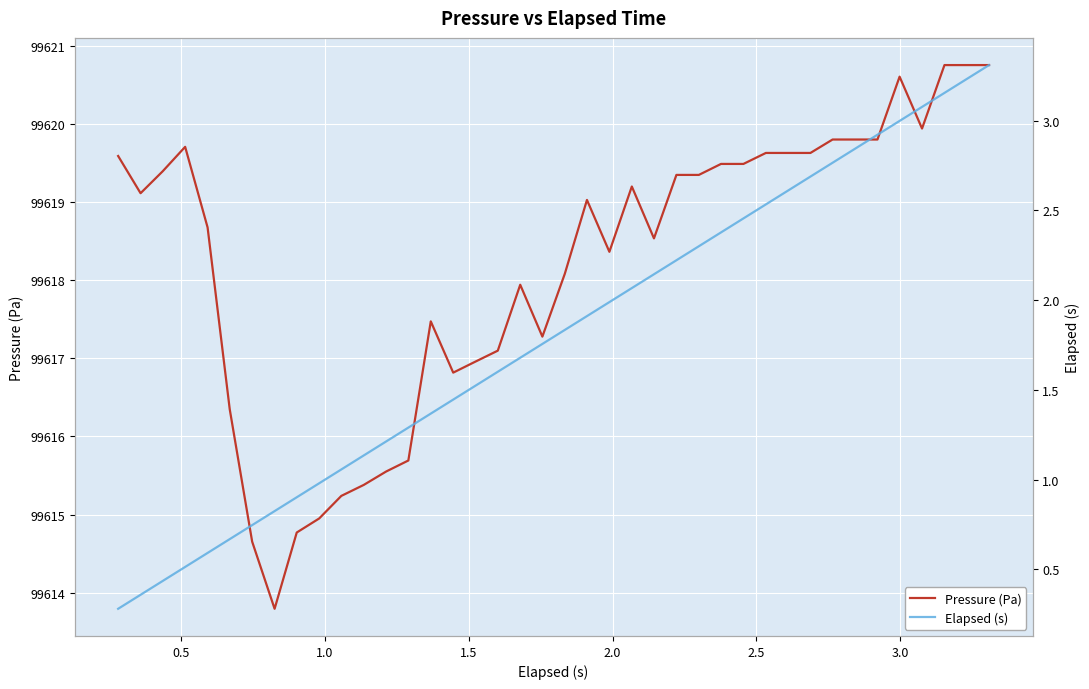

Rank the series by their average value, from lowest to highest.

Elapsed (s), Pressure (Pa)